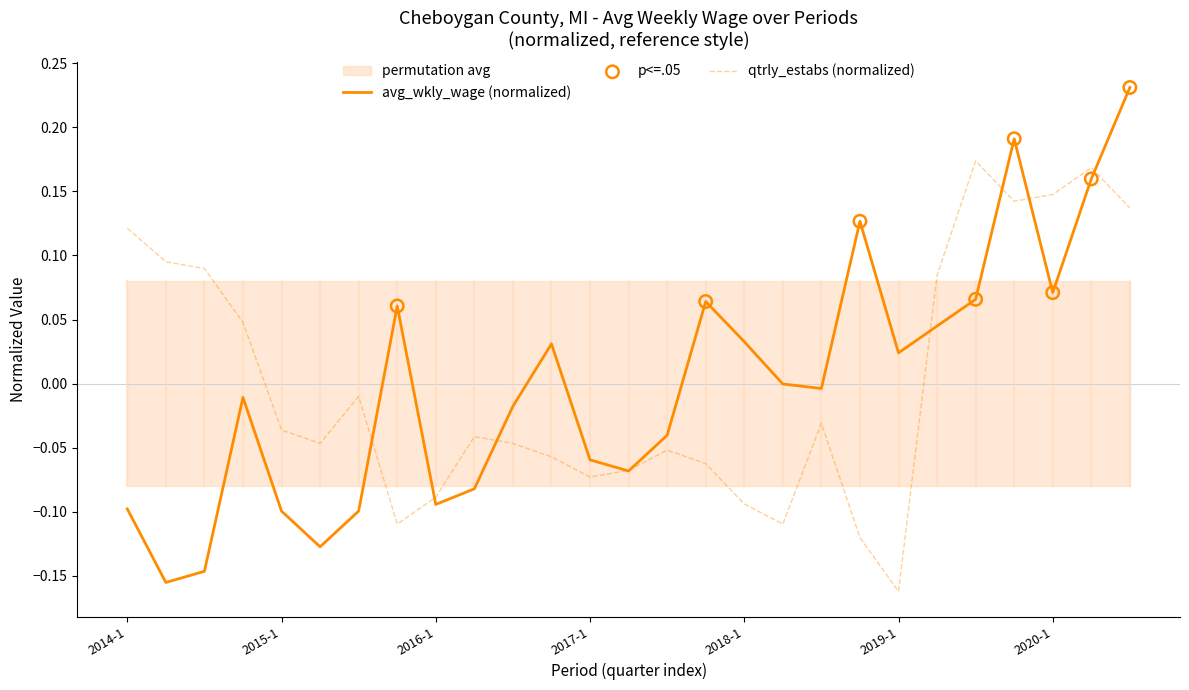

Which series contains the lowest Y value?

qtrly_estabs